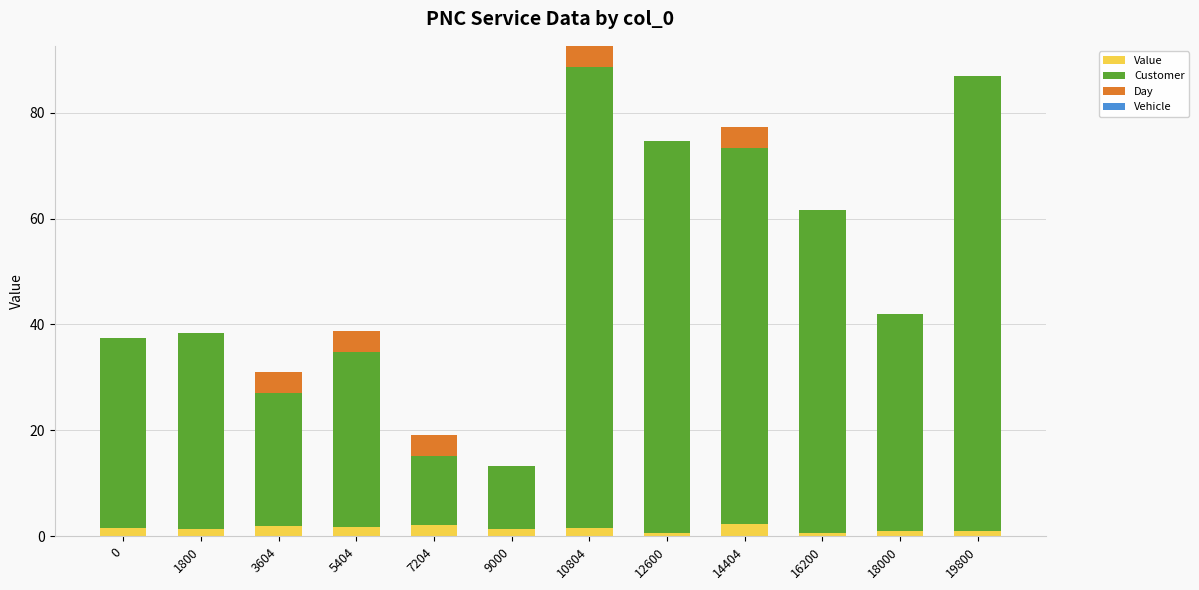

True or false: Value has a value of 1.3 at 1800.

True